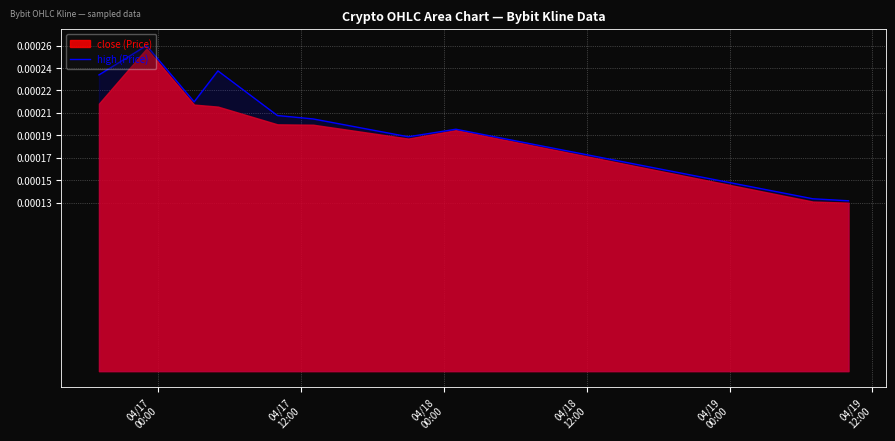

The chart shows a value of 0.0 at 7. True or false?

False